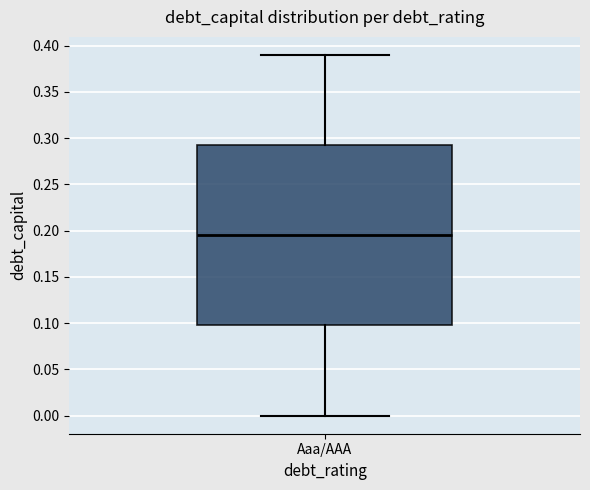

Read this box plot against the y-axis: the position of the median line, the range covered by the box, and the ends of both whiskers. The values are not printed on the chart, so give them approximately, as read against the axis.

median 0.195, box 0.100 to 0.295, whiskers 0.000 to 0.390